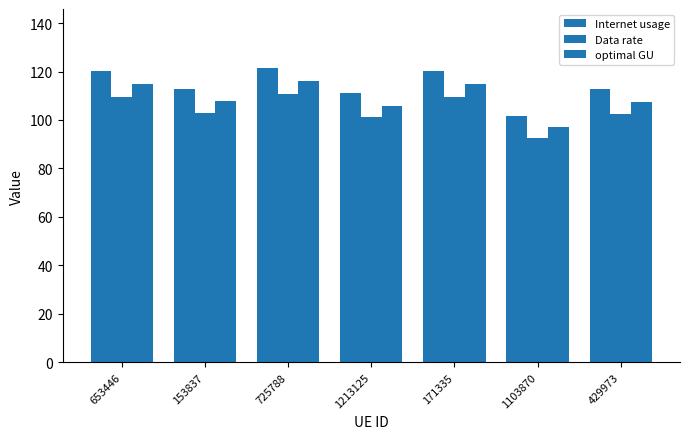

What is the label of the 1st bar from the left?

653446